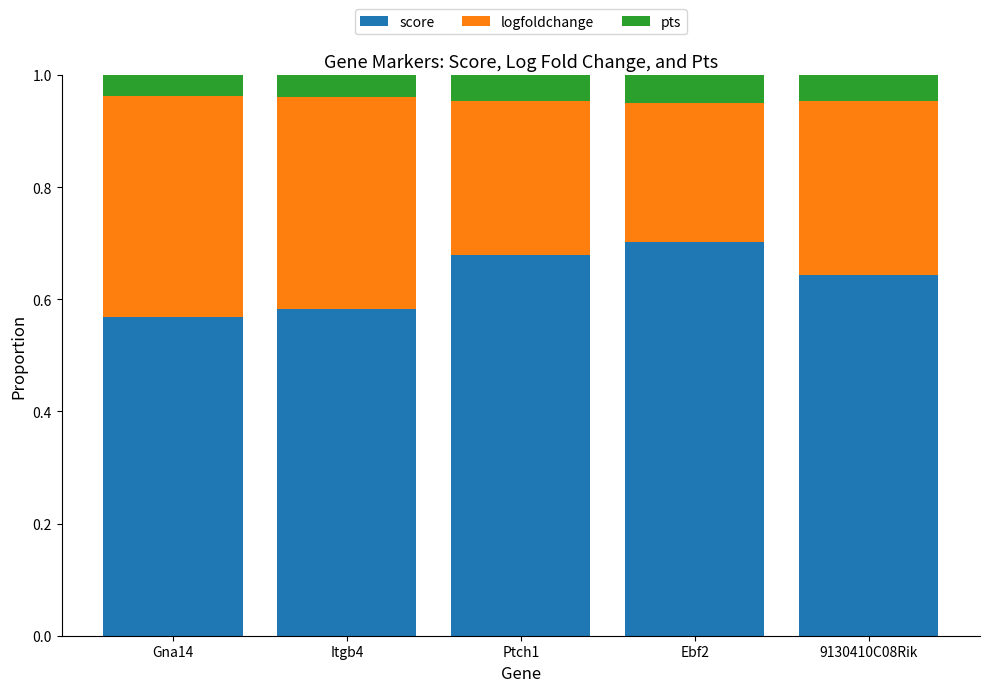

What is the sum of the score values at Ebf2 and Ptch1?

1.4